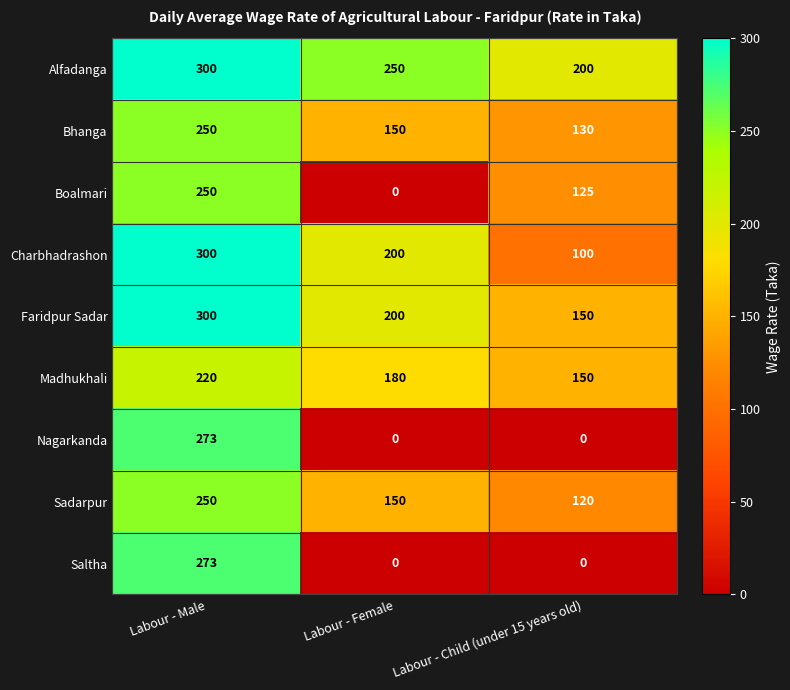

The value of Bhanga at Labour - Male is 250. True or false?

True